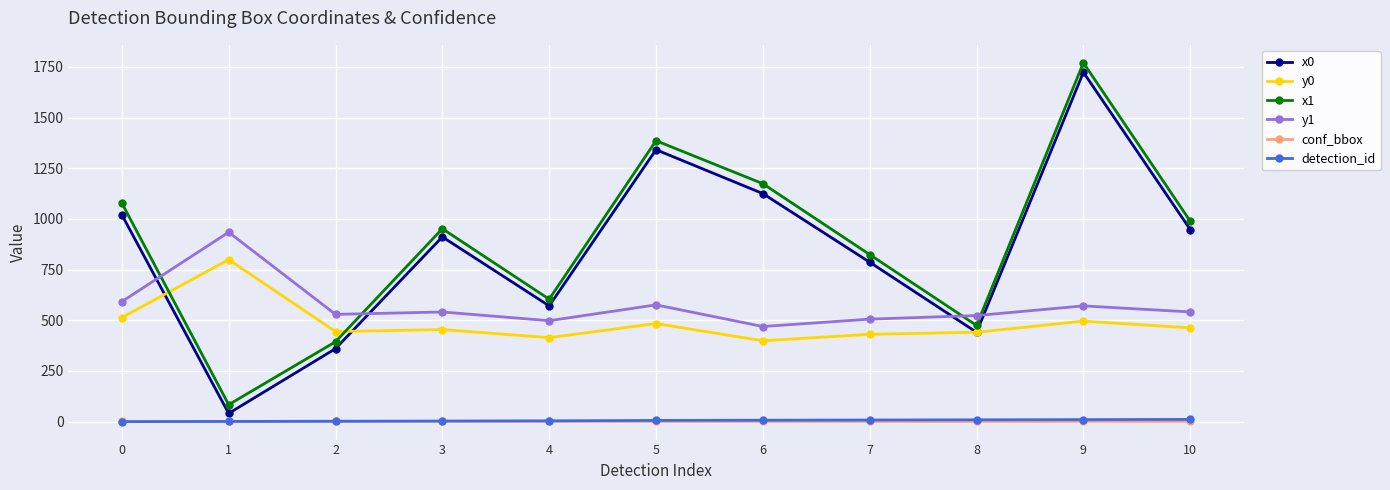

True or false: conf_bbox and y0 cross at least once.

False